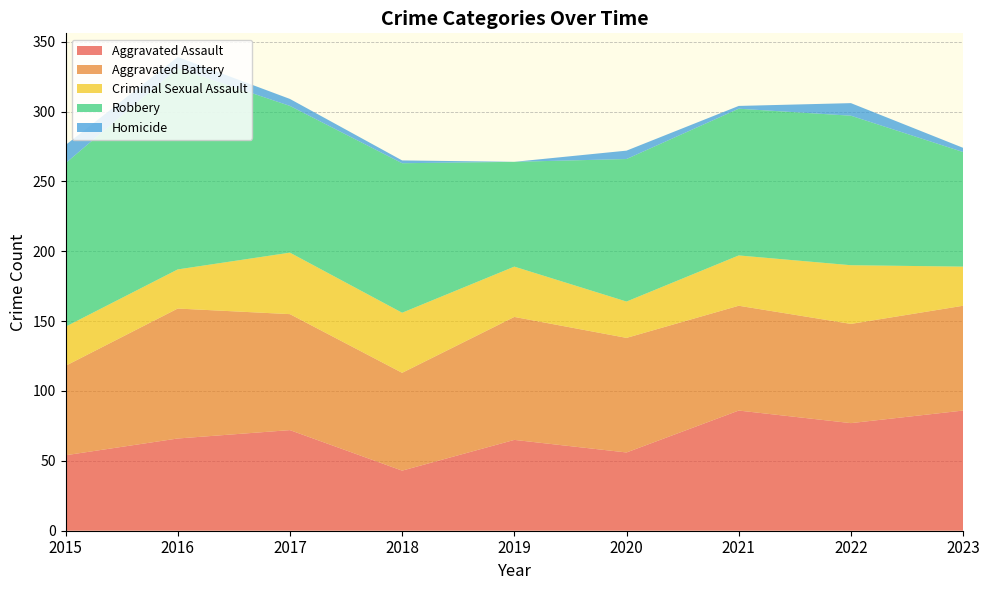

Reading left to right, list all the values displayed in this chart.

Aggravated Assault: 2015=54	2016=66	2017=72	2018=43	2019=65	2020=56	2021=86	2022=77	2023=86
Aggravated Battery: 2015=64	2016=93	2017=83	2018=70	2019=88	2020=82	2021=75	2022=71	2023=75
Criminal Sexual Assault: 2015=28	2016=28	2017=44	2018=43	2019=36	2020=26	2021=36	2022=42	2023=28
Robbery: 2015=117	2016=144	2017=105	2018=107	2019=75	2020=102	2021=105	2022=107	2023=82
Homicide: 2015=13	2016=8	2017=5	2018=2	2019=0	2020=6	2021=2	2022=9	2023=3